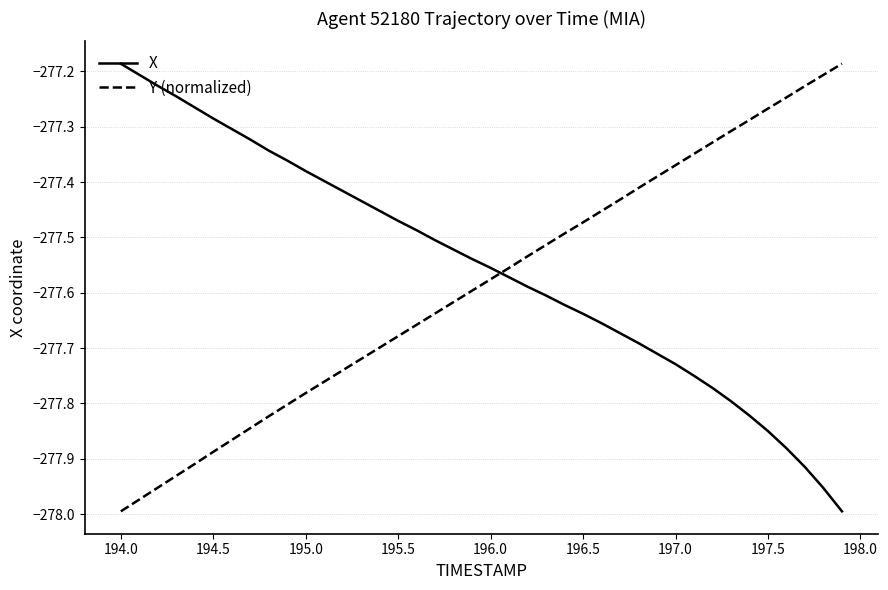

True or false: X and Y (normalized) intersect in this chart.

True